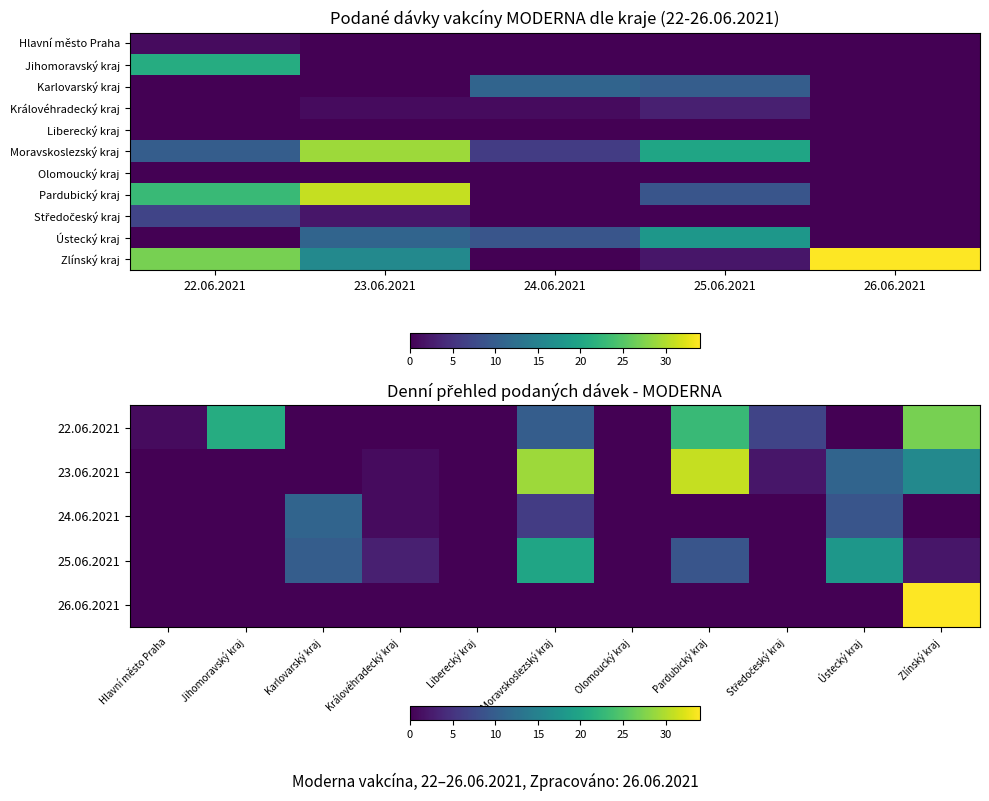

Which series has the widest spread of values?

Zlínský kraj